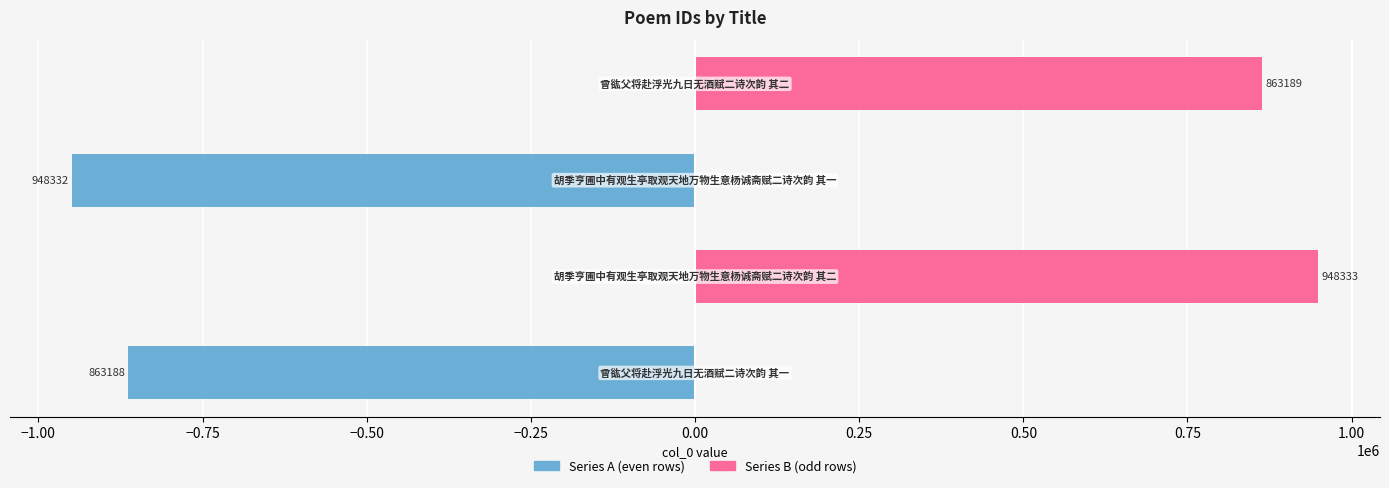

What is the sum of all Series B (odd) values?

1811522